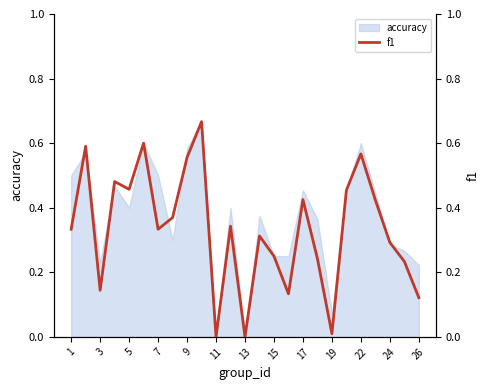

Is it true that accuracy equals 0.1 at 24?

False